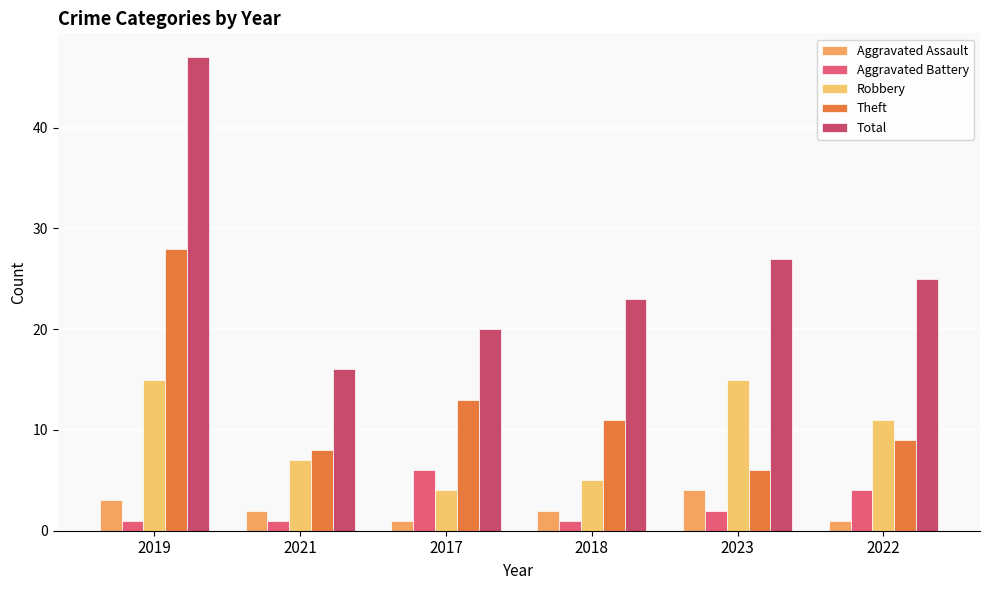

What is the difference between the Aggravated Assault values at 2017 and 2019?

2